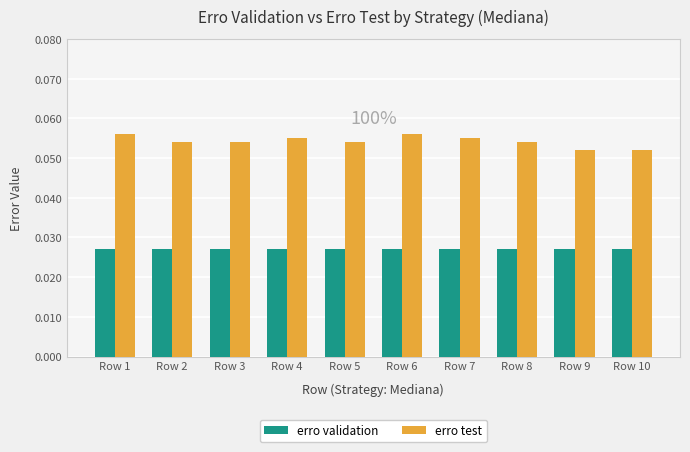

How many bars are there in each group?

2